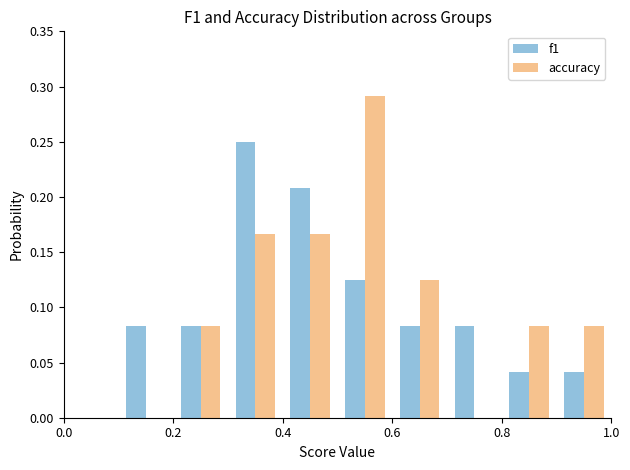

Reading left to right, list every range on the x-axis with the height of the bar of each series over it. The values are not printed on the chart, so give them approximately, as read against the axis.

0.0 to 0.1: f1=0	accuracy=0
0.1 to 0.2: f1=0.085	accuracy=0
0.2 to 0.3: f1=0.085	accuracy=0.085
0.3 to 0.4: f1=0.250	accuracy=0.165
0.4 to 0.5: f1=0.210	accuracy=0.165
0.5 to 0.6: f1=0.125	accuracy=0.290
0.6 to 0.7: f1=0.085	accuracy=0.125
0.7 to 0.8: f1=0.085	accuracy=0
0.8 to 0.9: f1=0.040	accuracy=0.085
0.9 to 1.0: f1=0.040	accuracy=0.085